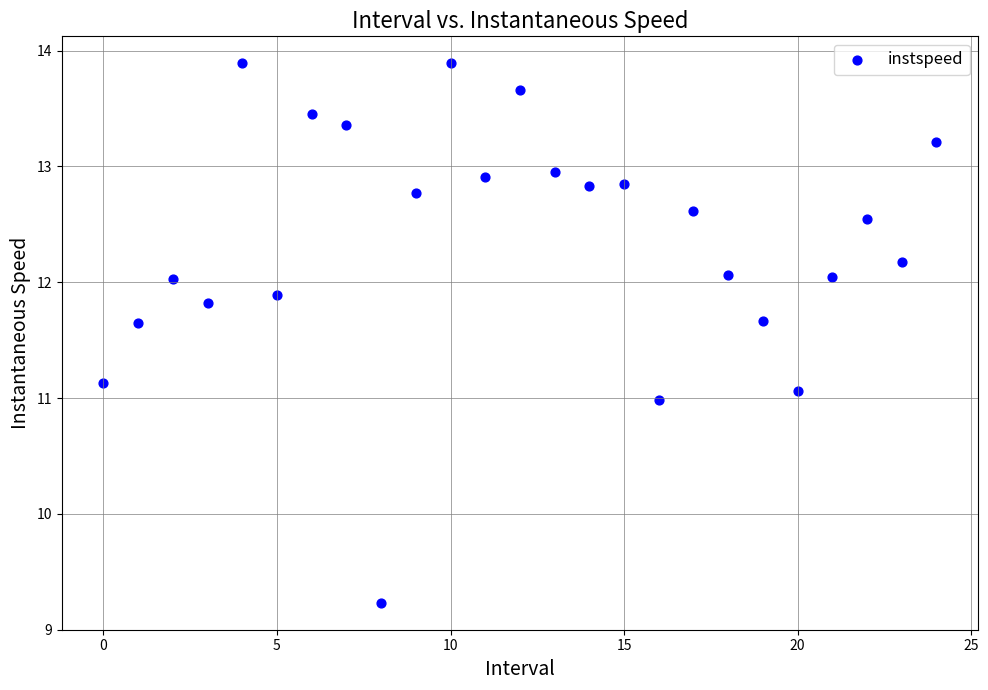

What is the range of Y values (max minus min)?

4.7